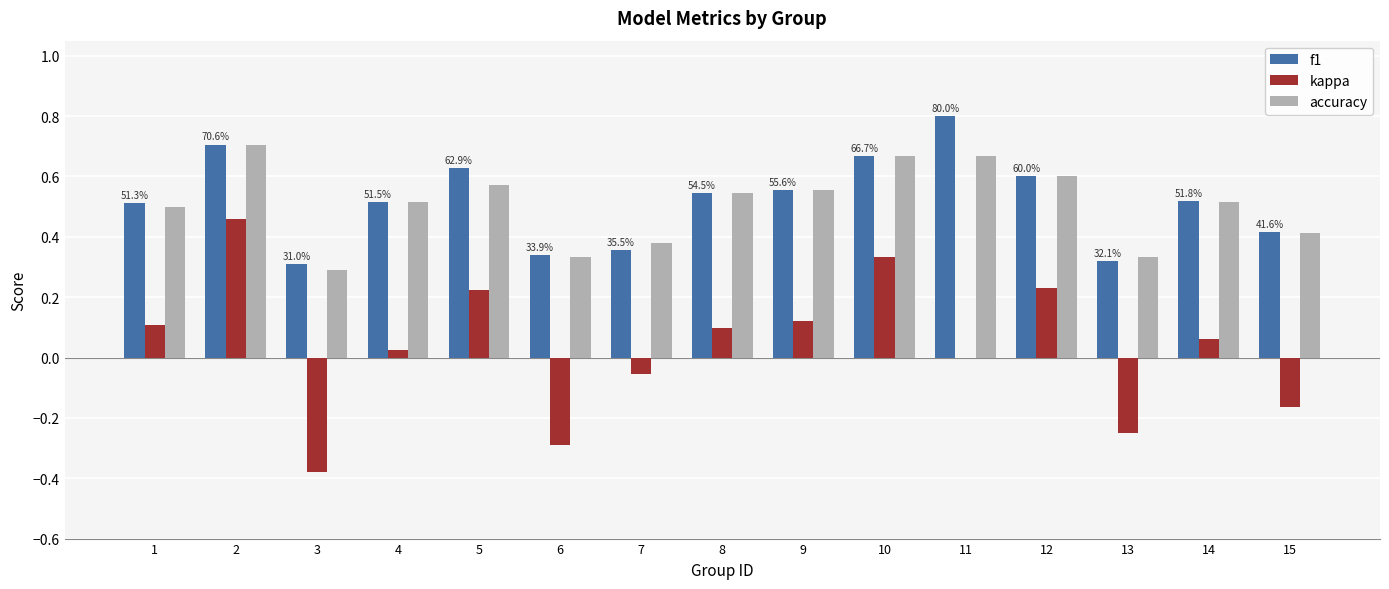

What is the maximum value shown in the chart?

0.8